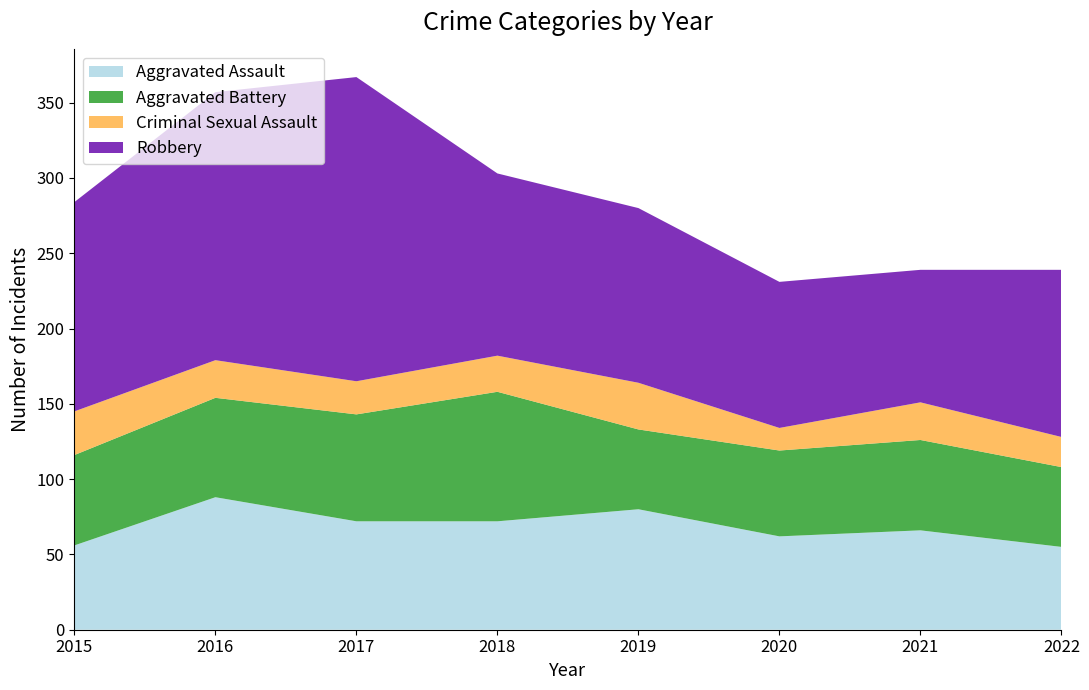

Reading left to right, transcribe all the data shown in this chart.

Aggravated Assault: 2015=56	2016=88	2017=72	2018=72	2019=80	2020=62	2021=66	2022=55
Aggravated Battery: 2015=60	2016=66	2017=71	2018=86	2019=53	2020=57	2021=60	2022=53
Criminal Sexual Assault: 2015=29	2016=25	2017=22	2018=24	2019=31	2020=15	2021=25	2022=20
Robbery: 2015=139	2016=178	2017=202	2018=121	2019=116	2020=97	2021=88	2022=111